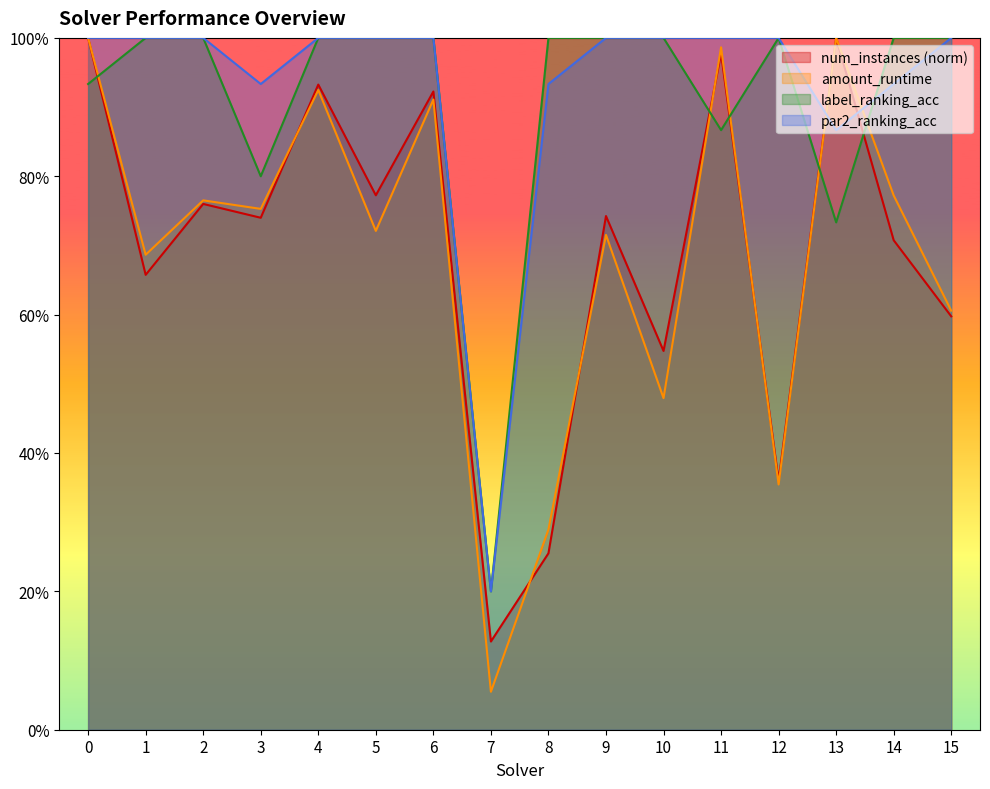

Reading left to right, transcribe all the data shown in this chart.

num_instances: 1.0	0.7	0.8	0.7	0.9	0.8	0.9	0.1	0.3	0.7	0.5	1.0	0.4	1.0	0.7	0.6
amount_runtime: 1.0	0.7	0.8	0.8	0.9	0.7	0.9	0.1	0.3	0.7	0.5	1.0	0.4	1.0	0.8	0.6
label_ranking_acc: 0.9	1.0	1.0	0.8	1.0	1.0	1.0	0.2	1.0	1.0	1.0	0.9	1.0	0.7	1.0	1.0
par2_ranking_acc: 1.0	1.0	1.0	0.9	1.0	1.0	1.0	0.2	0.9	1.0	1.0	1.0	1.0	0.9	0.9	1.0